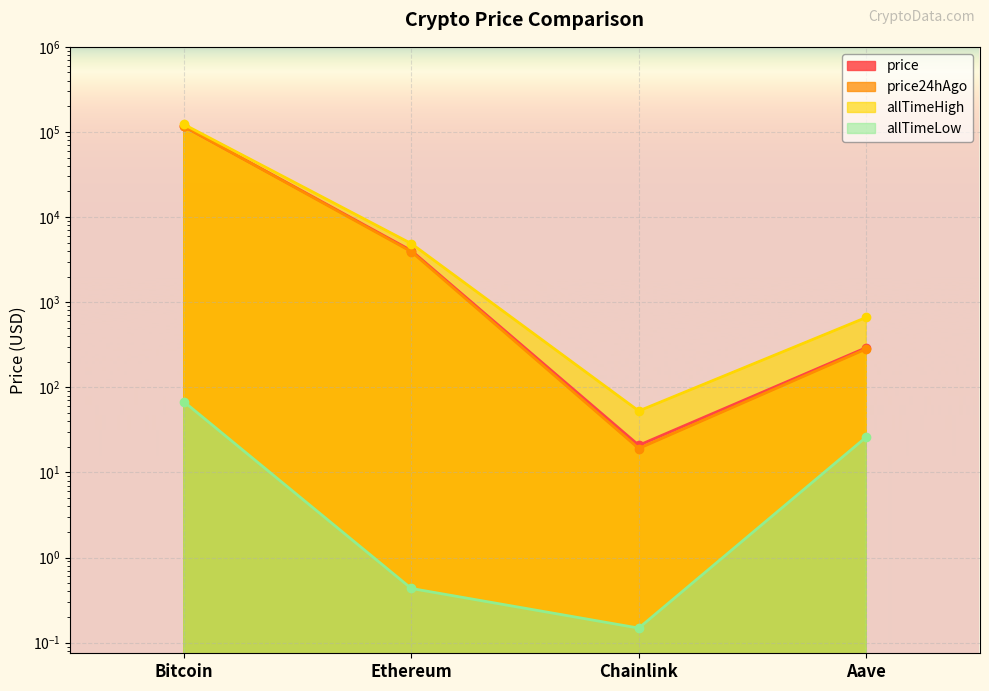

At which label is price24hAgo closest to 58389?

Ethereum